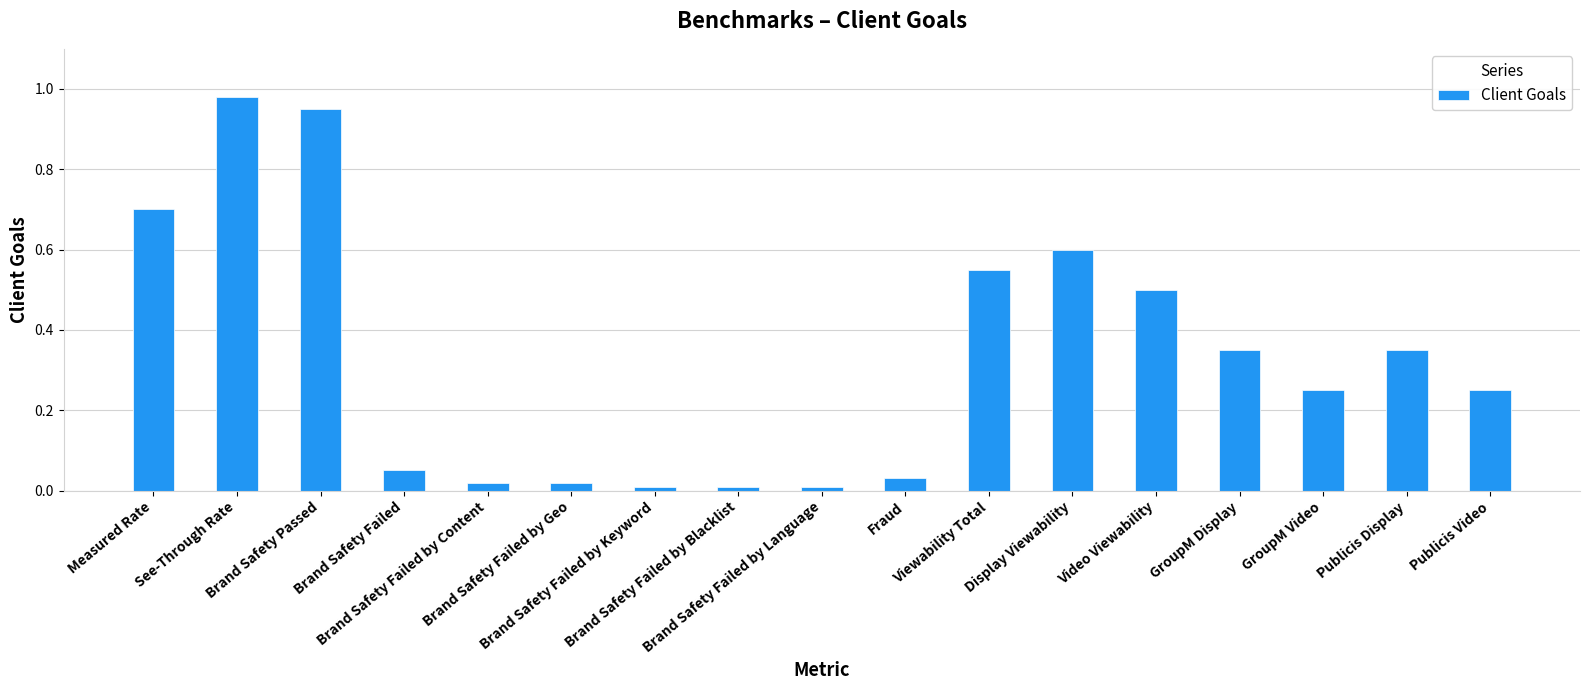

Reading left to right, list all the values displayed in this chart.

Measured Rate=0.7	See-Through Rate=1.0	Brand Safety Passed=0.9	Brand Safety Failed=0.1	Brand Safety Failed by Content=0.0	Brand Safety Failed by Geo=0.0	Brand Safety Failed by Keyword=0.0	Brand Safety Failed by Blacklist=0.0	Brand Safety Failed by Language=0.0	Fraud=0.0	Viewability Total=0.6	Display Viewability=0.6	Video Viewability=0.5	GroupM Display=0.3	GroupM Video=0.2	Publicis Display=0.3	Publicis Video=0.2